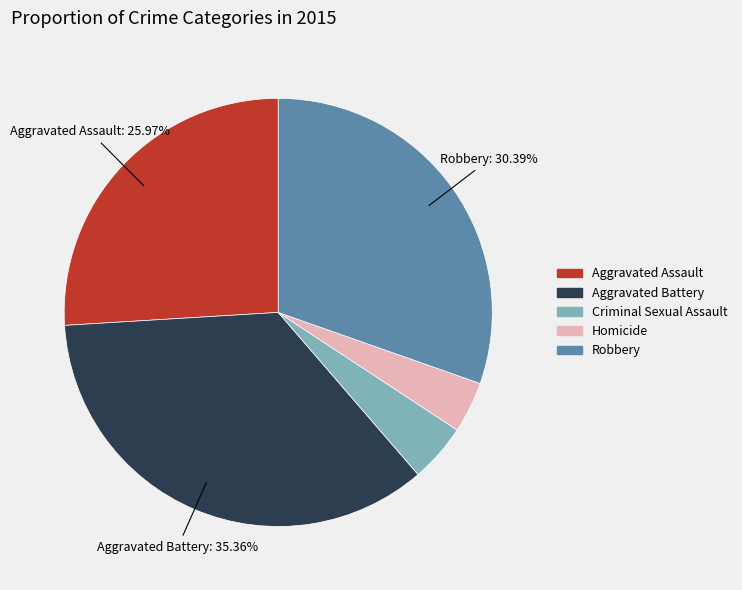

Is it true that Robbery is 41% of the pie?

False